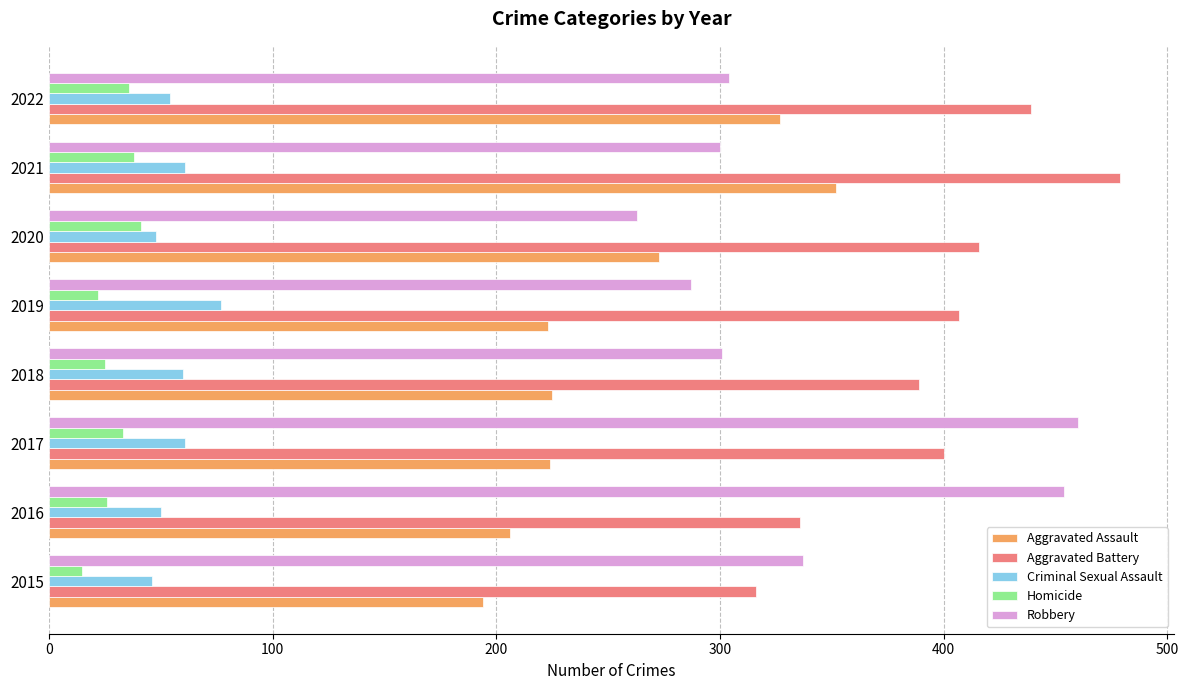

What is the difference between the Aggravated Battery values at 2017 and 2016?

64